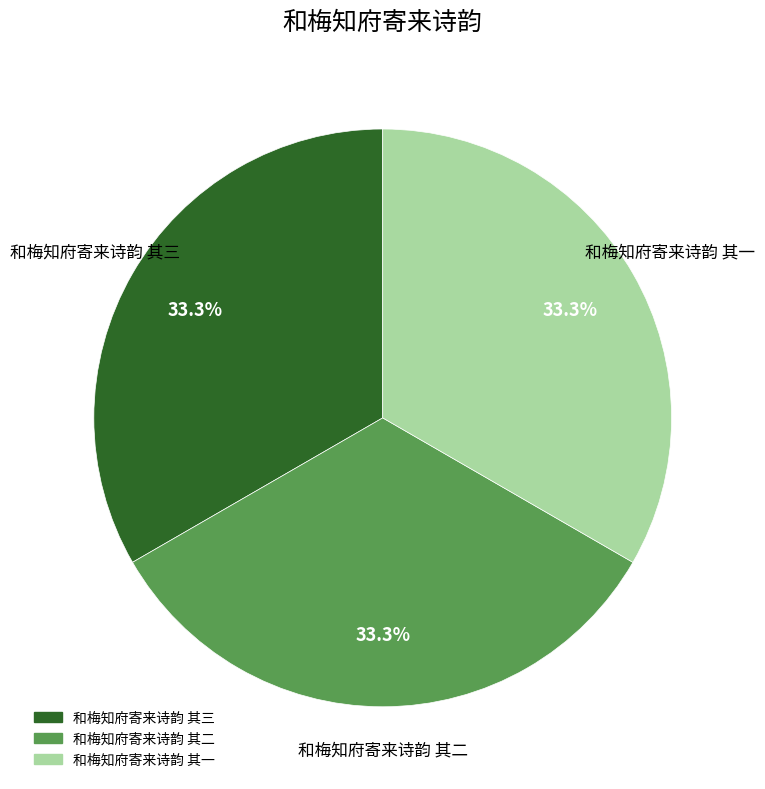

The 和梅知府寄来诗韵 其三 slice represents 22% of the pie. True or false?

False